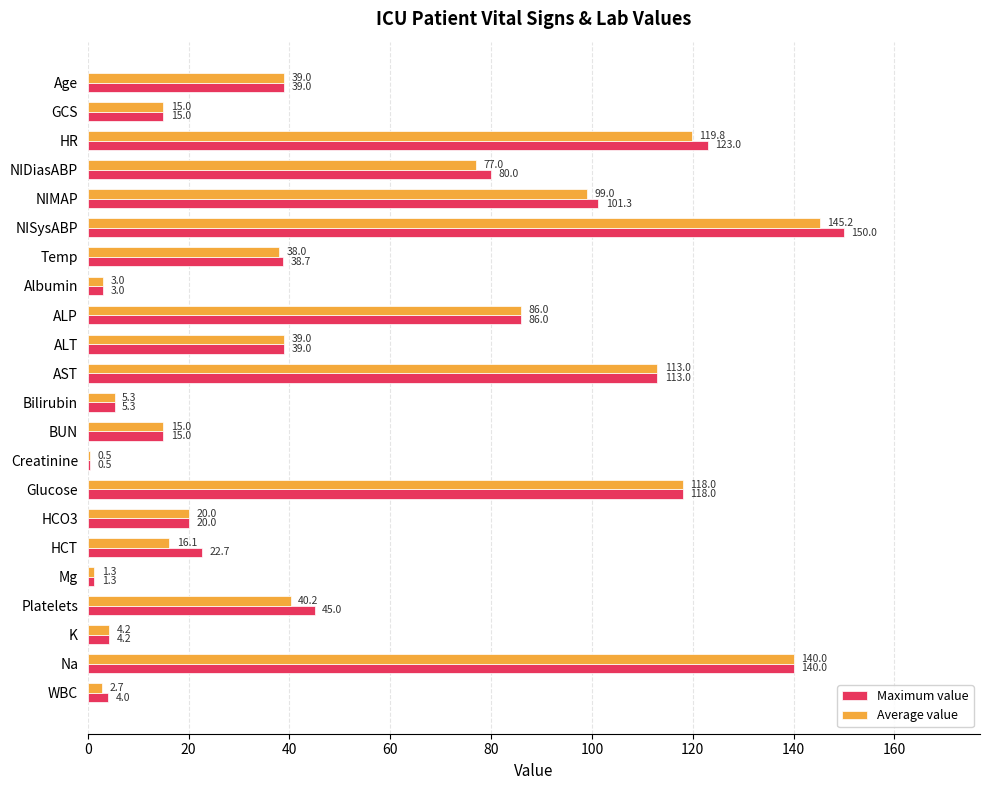

How many categories are shown in the chart?

22